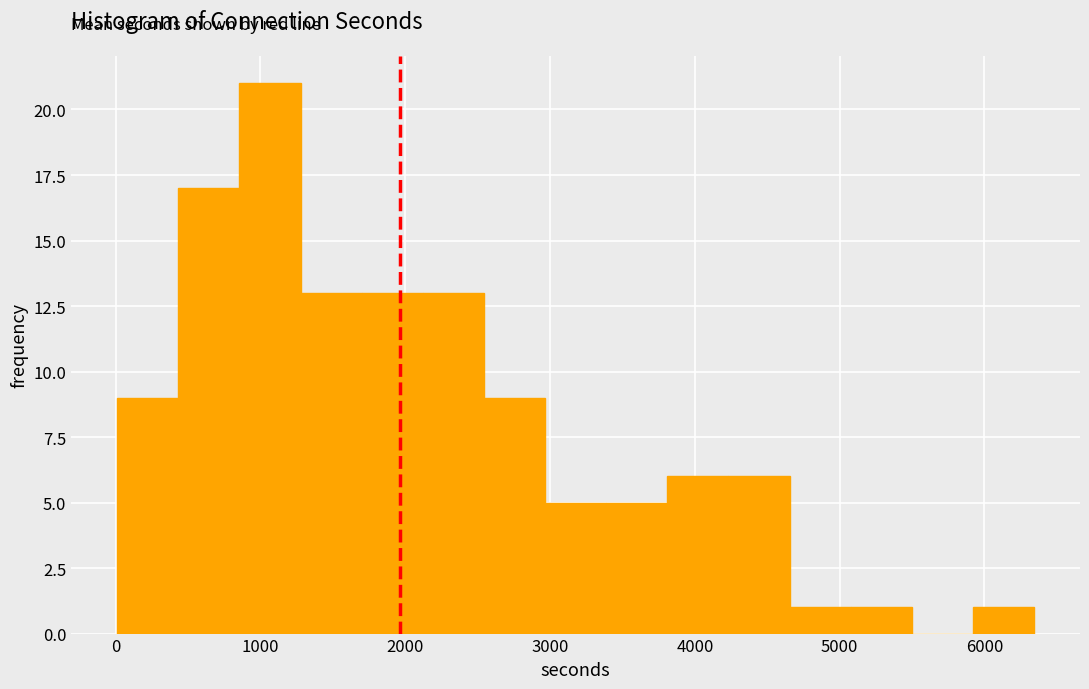

Over which range of the x-axis is the bar tallest?

900 to 1300